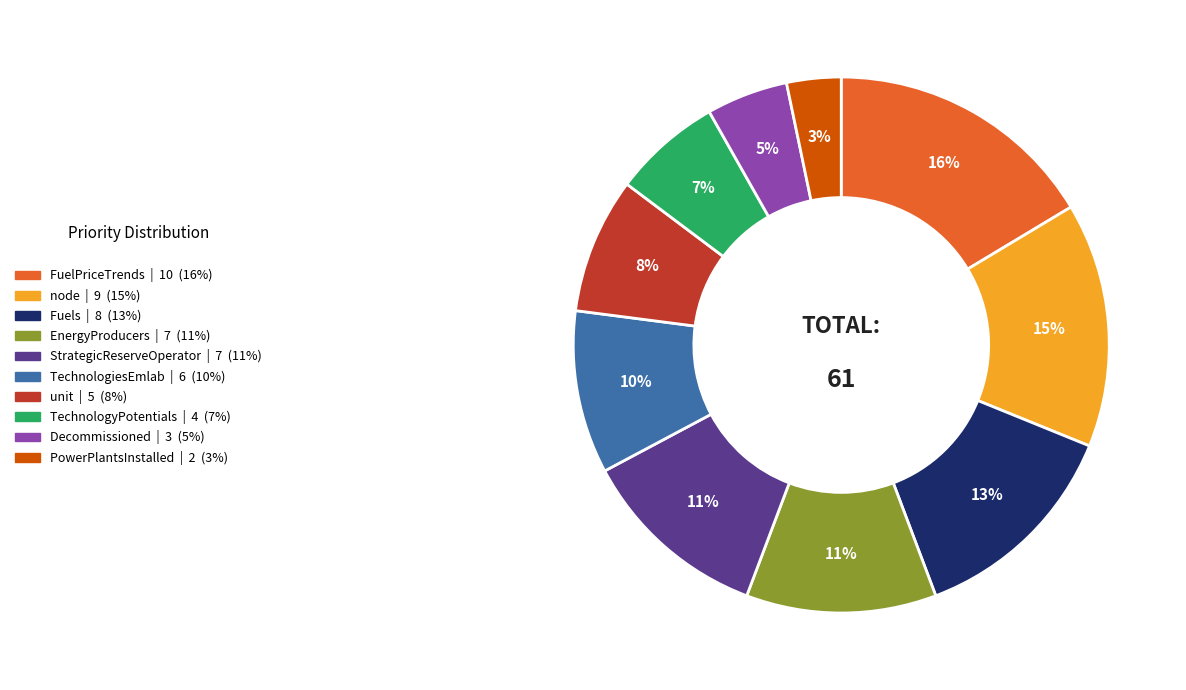

To the nearest percent, what is the average slice percentage?

10%